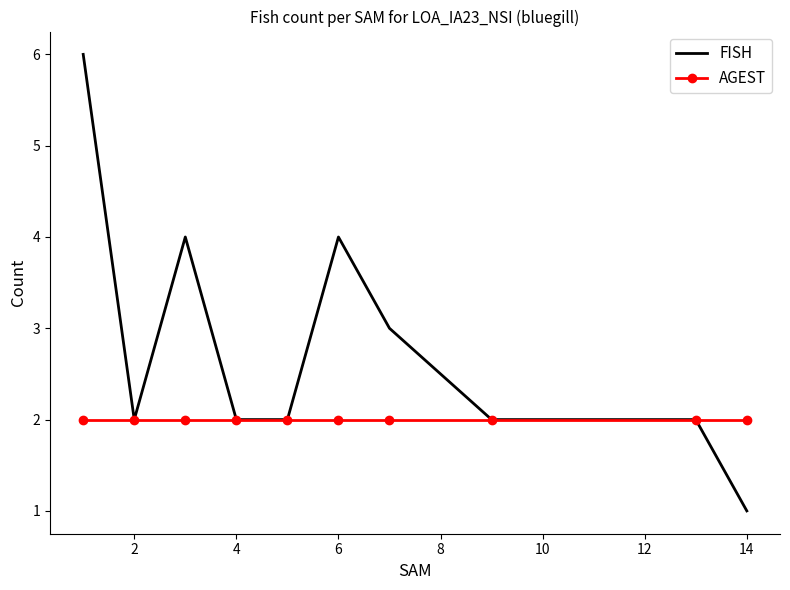

Which series has the largest total across all categories?

FISH